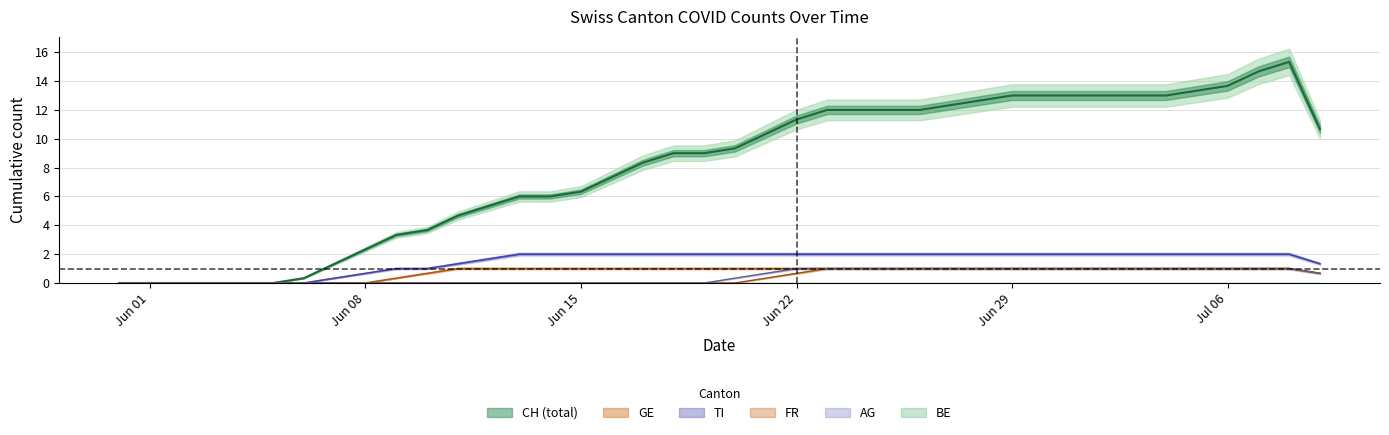

Is this an area chart (filled region under the line)?

No